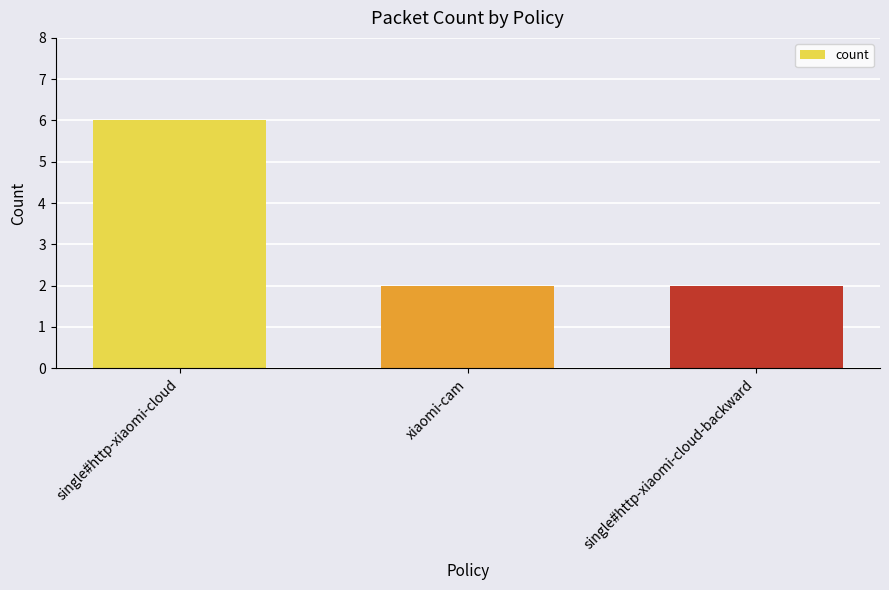

What position from the right is single#http-xiaomi-cloud?

3